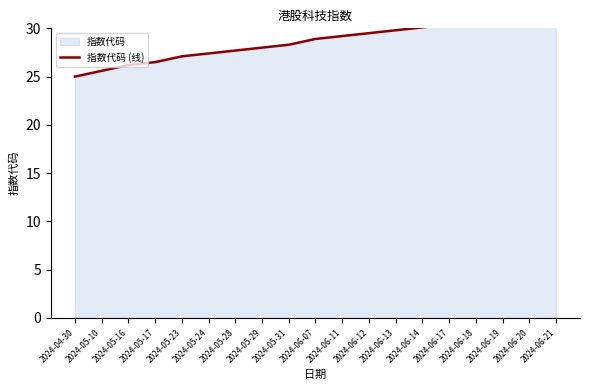

Read the value at 2024-05-10.

25.6